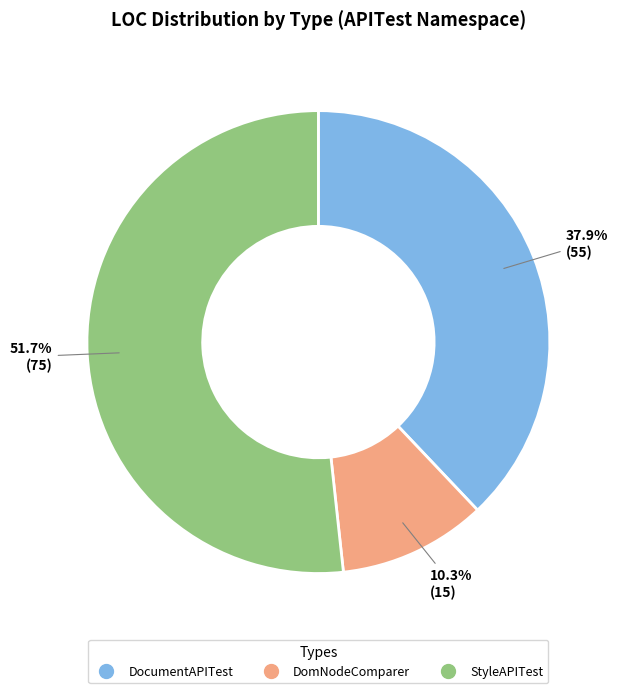

To the nearest percent, what portion does StyleAPITest represent?

52%